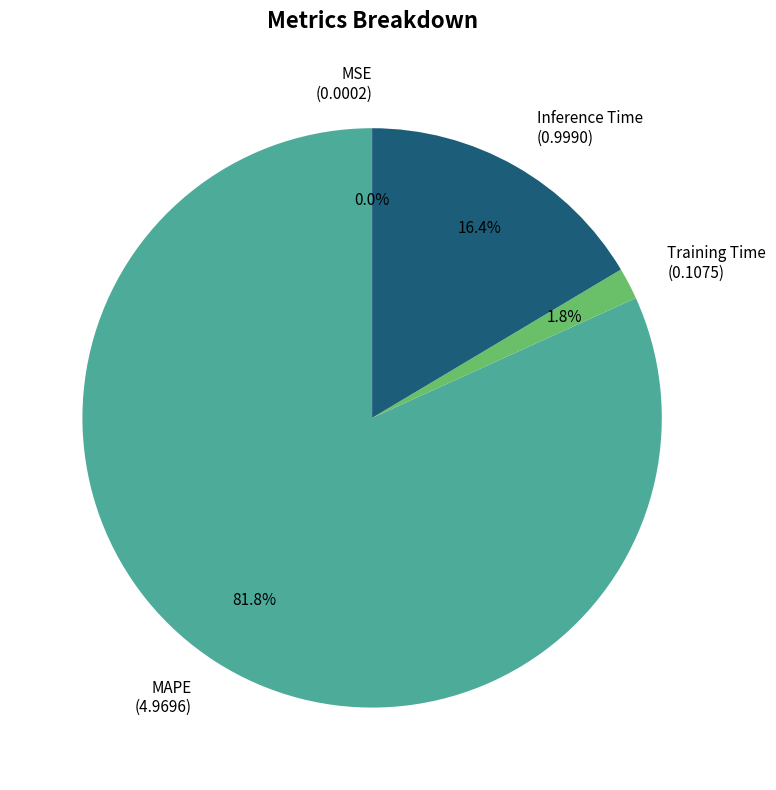

What is the total percentage of Training Time (0.1075) and MAPE (4.9696)?

83.6%